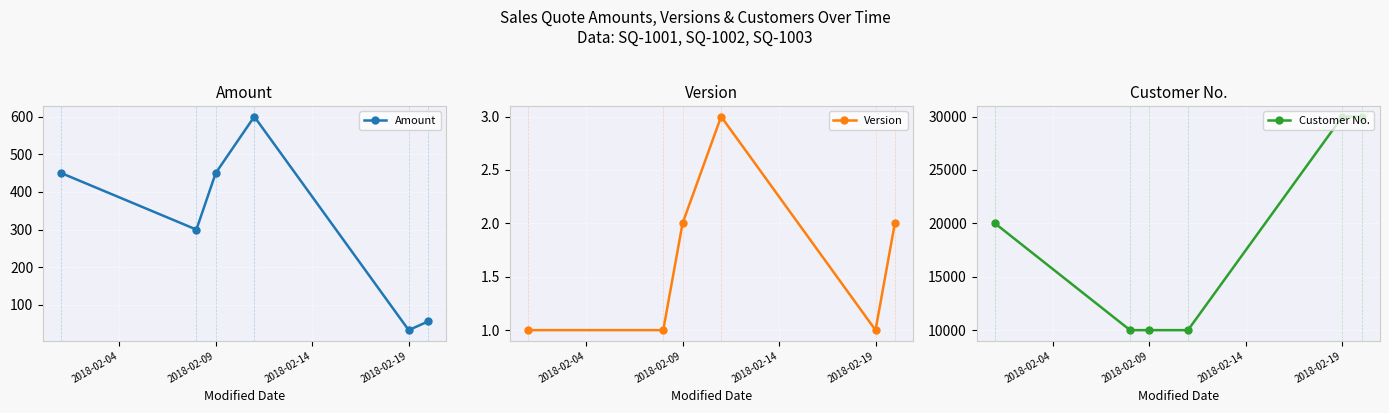

The value of Version at 2018-02-09 is 1. True or false?

False